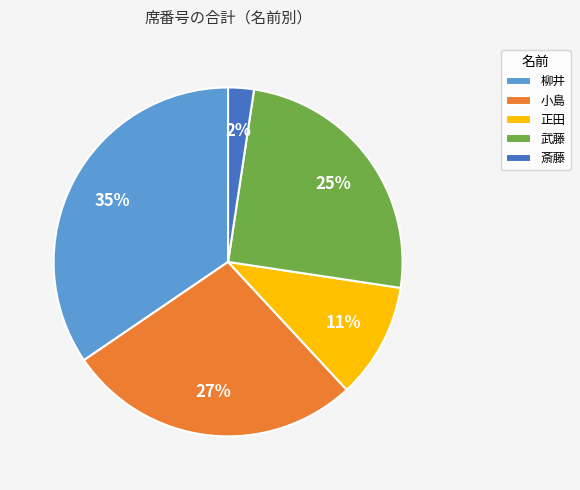

To the nearest percent, what is the combined percentage of 正田 and 武藤?

36%